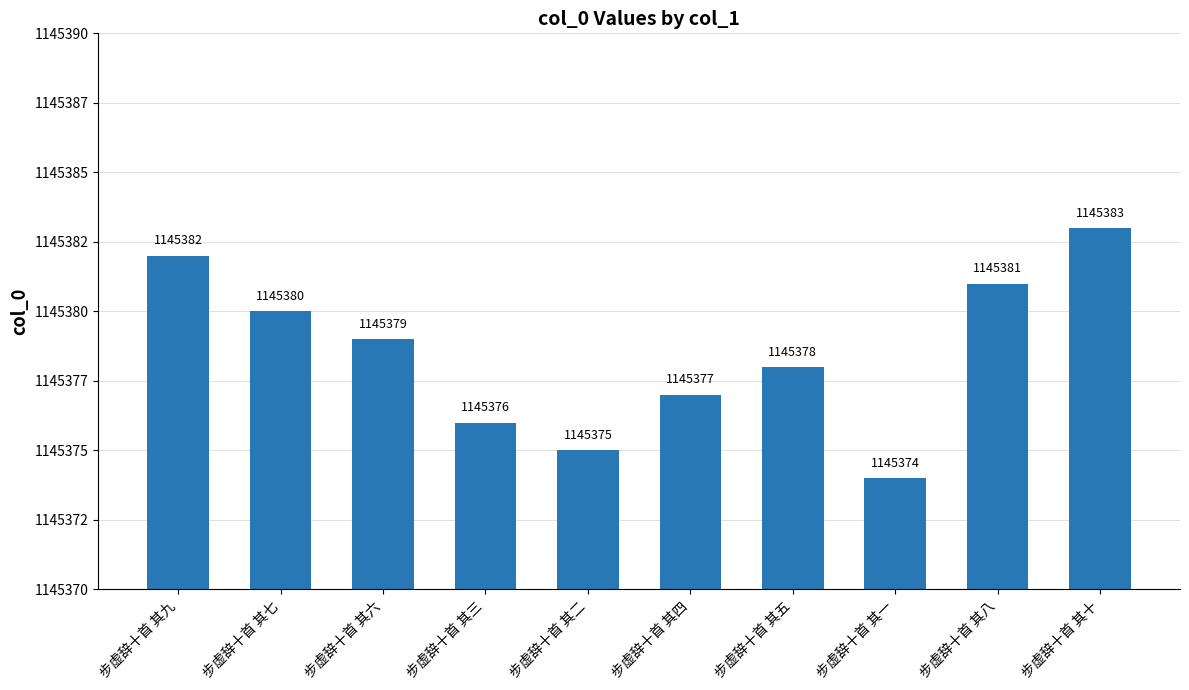

Approximately how many times larger is the value at 步虚辞十首 其五 compared to 步虚辞十首 其三?

1.0